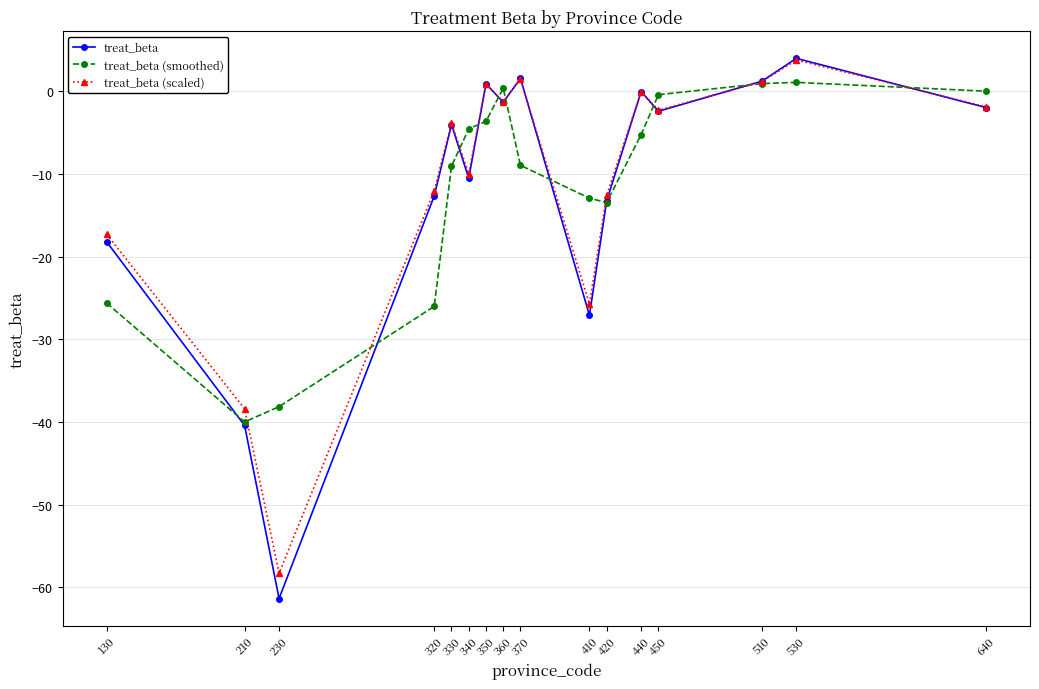

What is the value of the treat_beta (smoothed) point at the 4th from the left?

-26.0